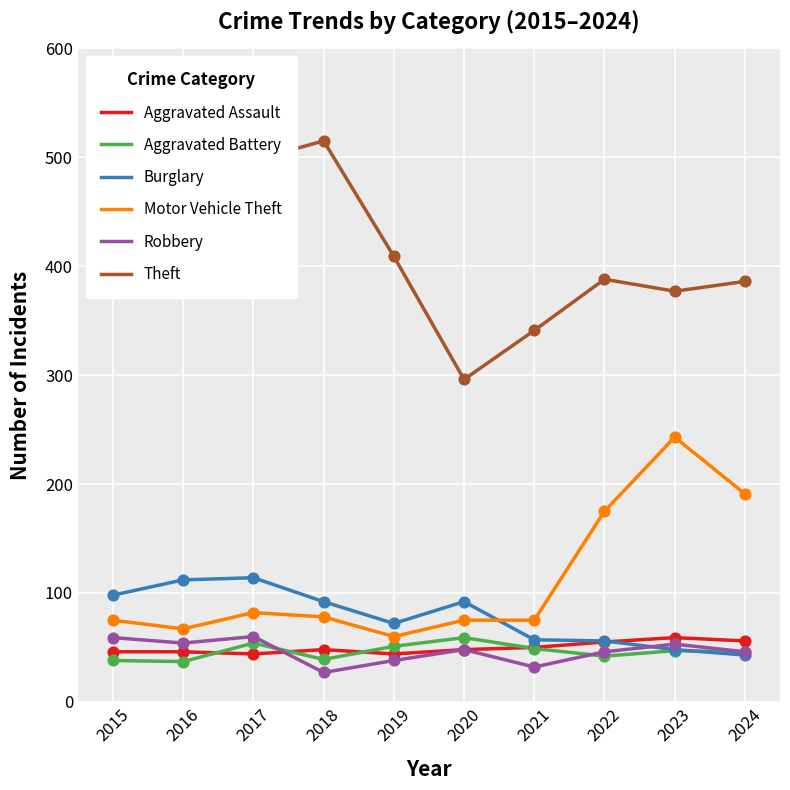

At how many categories does at least one series exceed 460?

3